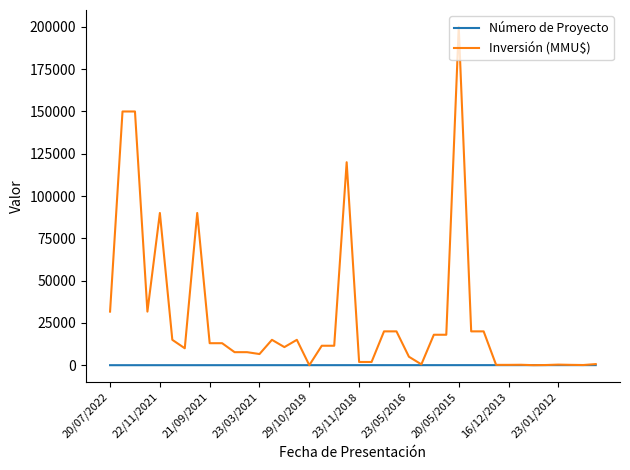

Which series has the widest spread of values?

Inversión (MMU$)